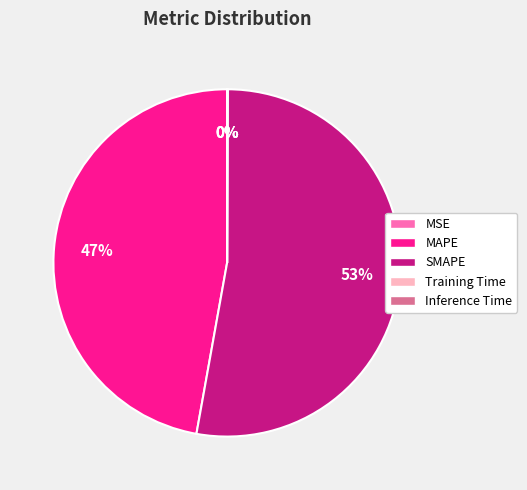

The MAPE slice represents 47% of the pie. True or false?

True